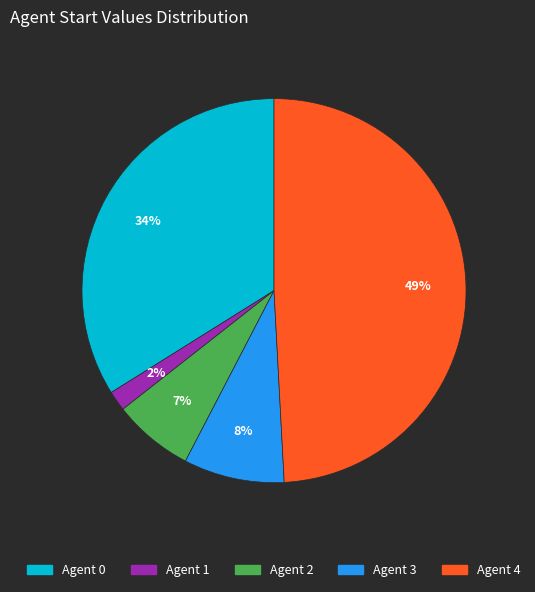

Count the number of slices in the pie.

5